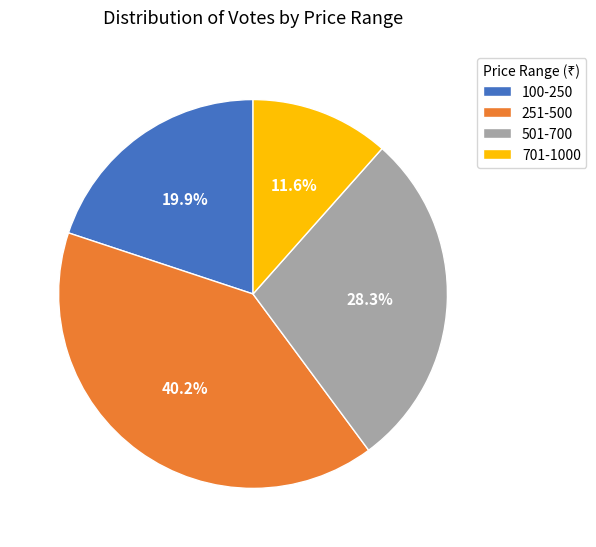

Does any single category account for the majority?

No